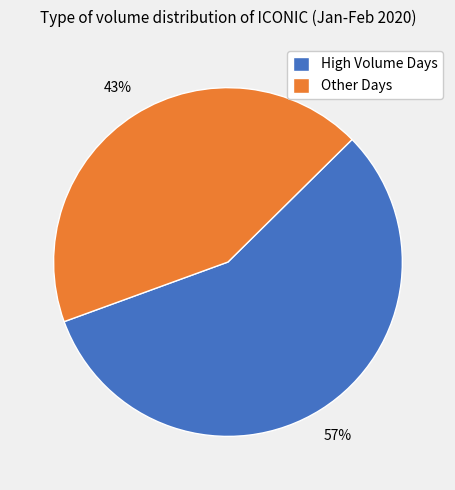

Rank the categories by value from lowest to highest.

Other Days, High Volume Days